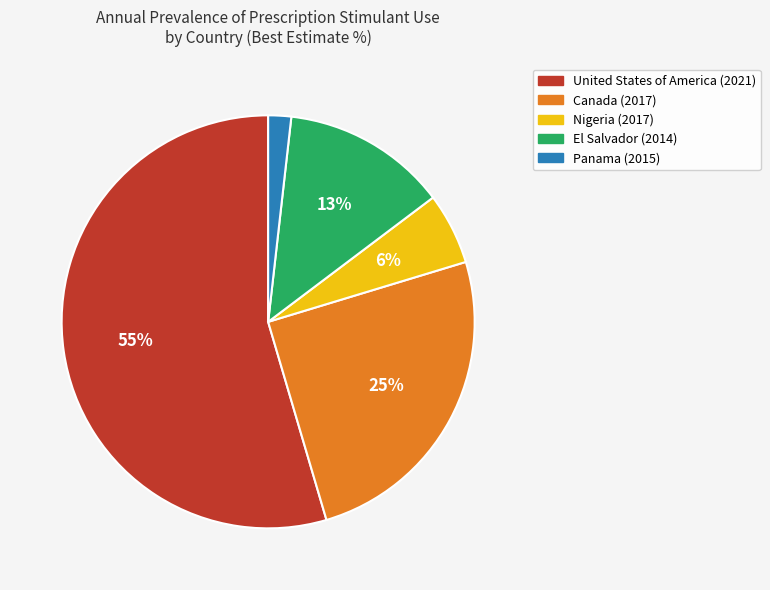

To the nearest percent, what percentage of the pie is Canada (2017)?

25%